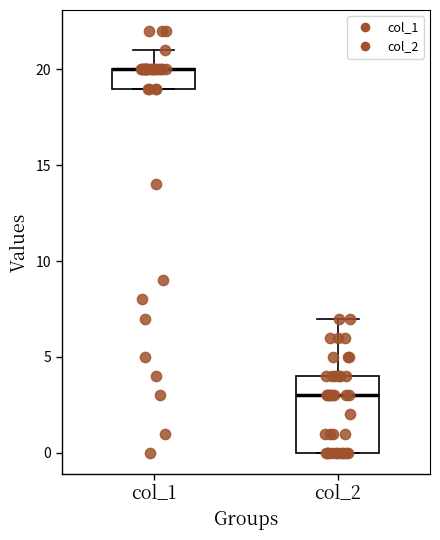

Comparing the boxes themselves (not the whiskers), which one is the tallest?

col_2